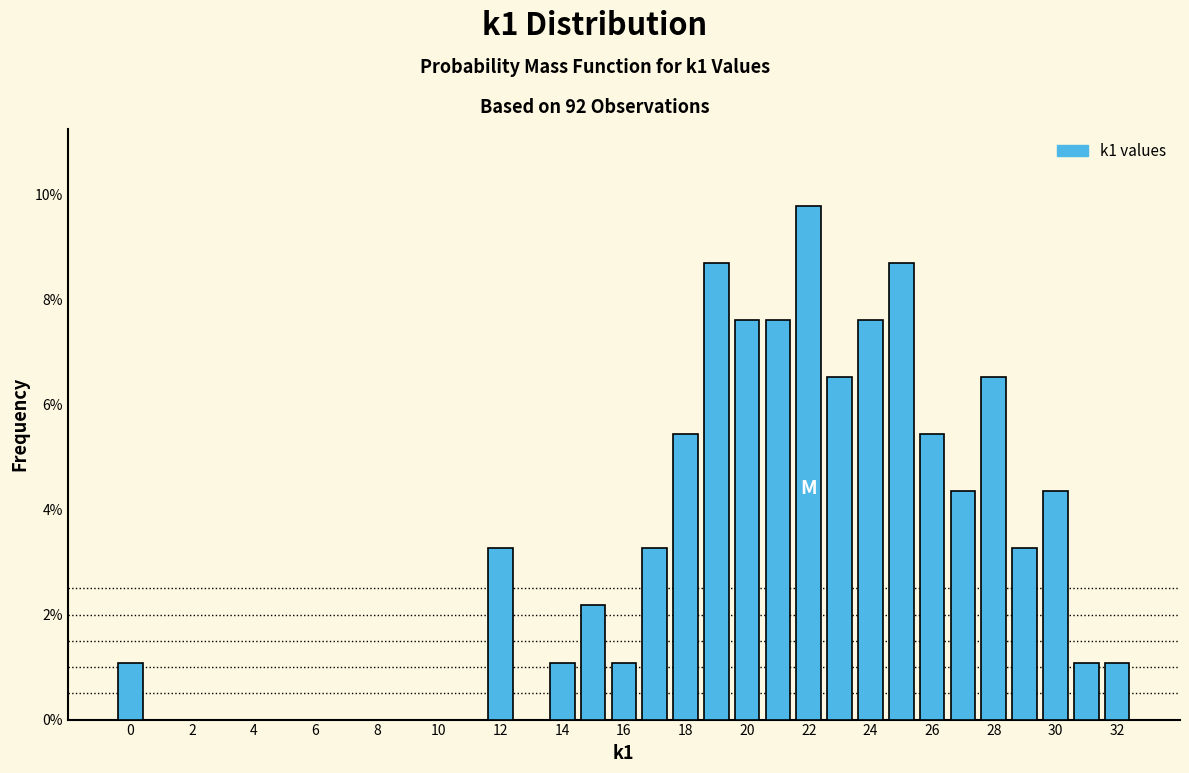

Reading left to right, list every bar in this chart as the range it spans on the x-axis followed by its height. Neither the bar edges nor the heights are printed on the chart, so give them approximately, as read against the axes.

-0.5 to 0.5: 1.0
0.5 to 1.5: 0
1.5 to 2.5: 0
2.5 to 3.5: 0
3.5 to 4.5: 0
4.5 to 5.5: 0
5.5 to 6.5: 0
6.5 to 7.5: 0
7.5 to 8.5: 0
8.5 to 9.5: 0
9.5 to 10.5: 0
10.5 to 11.5: 0
11.5 to 12.5: 3.2
12.5 to 13.5: 0
13.5 to 14.5: 1.0
14.5 to 15.5: 2.2
15.5 to 16.5: 1.0
16.5 to 17.5: 3.2
17.5 to 18.5: 5.4
18.5 to 19.5: 8.6
19.5 to 20.5: 7.6
20.5 to 21.5: 7.6
21.5 to 22.5: 9.8
22.5 to 23.5: 6.6
23.5 to 24.5: 7.6
24.5 to 25.5: 8.6
25.5 to 26.5: 5.4
26.5 to 27.5: 4.4
27.5 to 28.5: 6.6
28.5 to 29.5: 3.2
29.5 to 30.5: 4.4
30.5 to 31.5: 1.0
31.5 to 32.5: 1.0